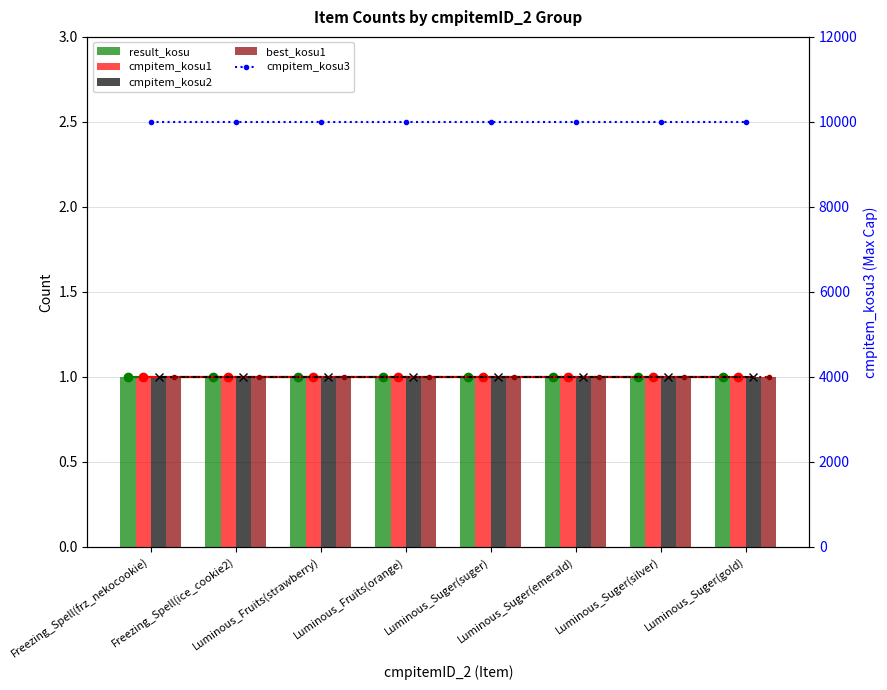

Where is result_kosu nearest to the value 1?

Freezing_Spell(frz_nekocookie)